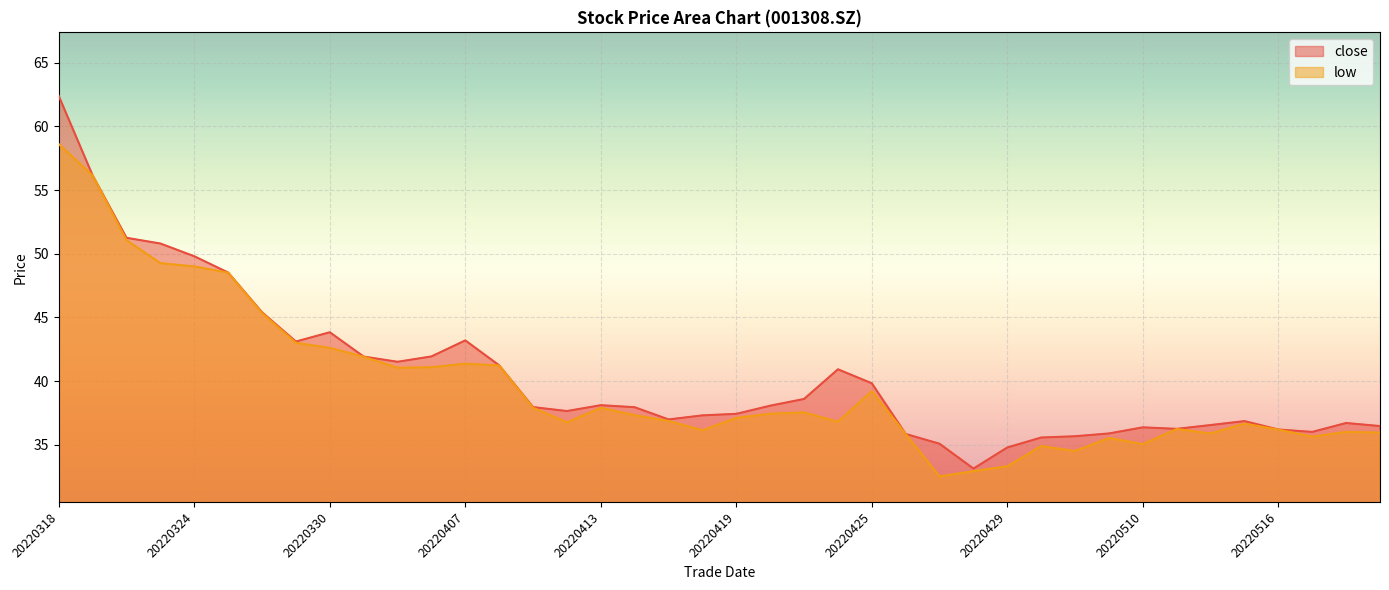

What is the spread (max minus min) of values at 20220413?

0.2